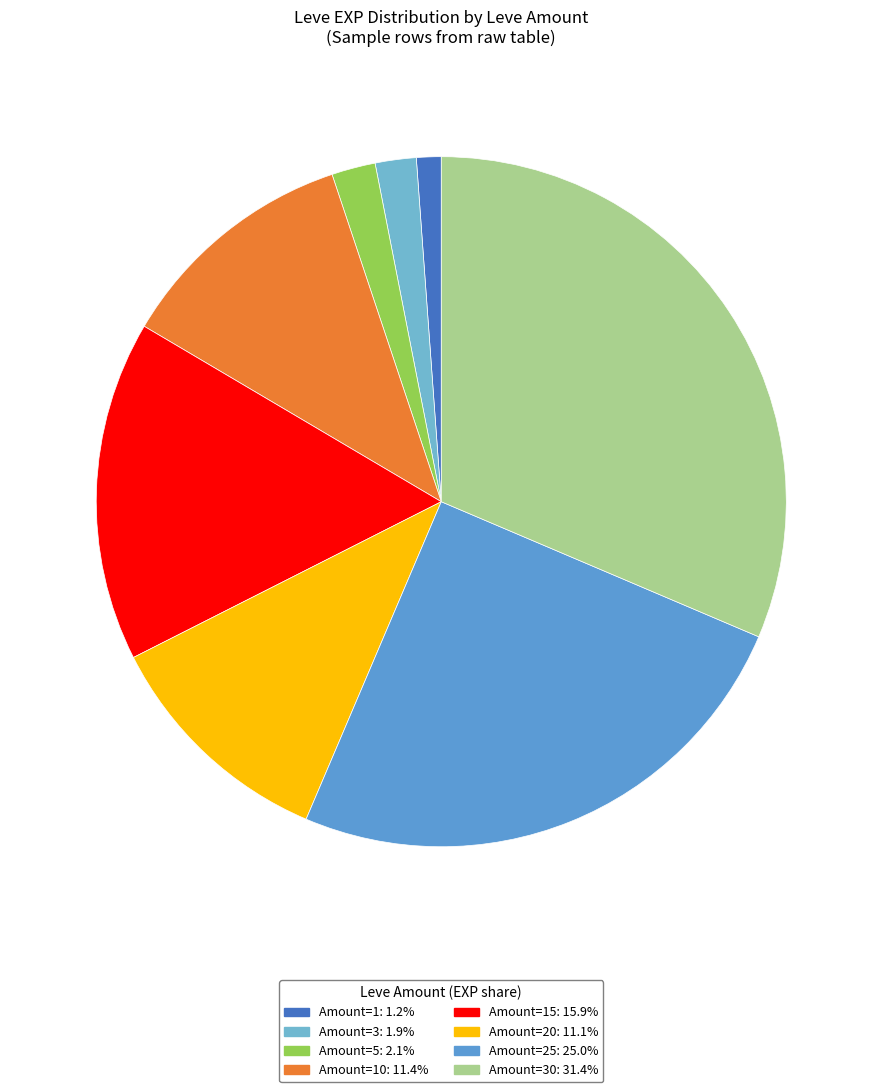

Which category has the biggest portion of the pie?

30